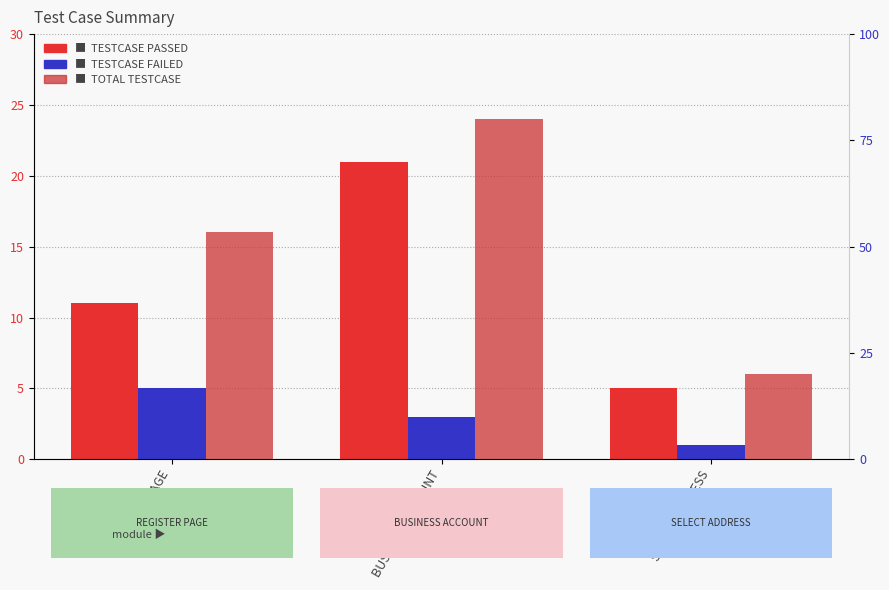

Does the chart contain any negative values?

No